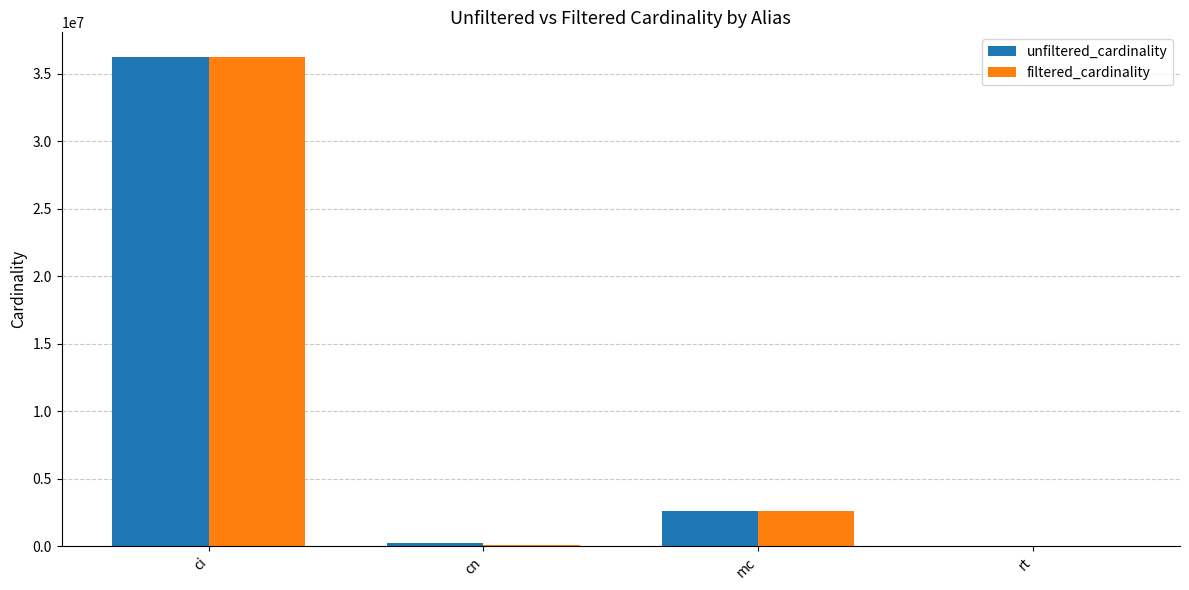

At which label is unfiltered_cardinality closest to 18122178?

mc